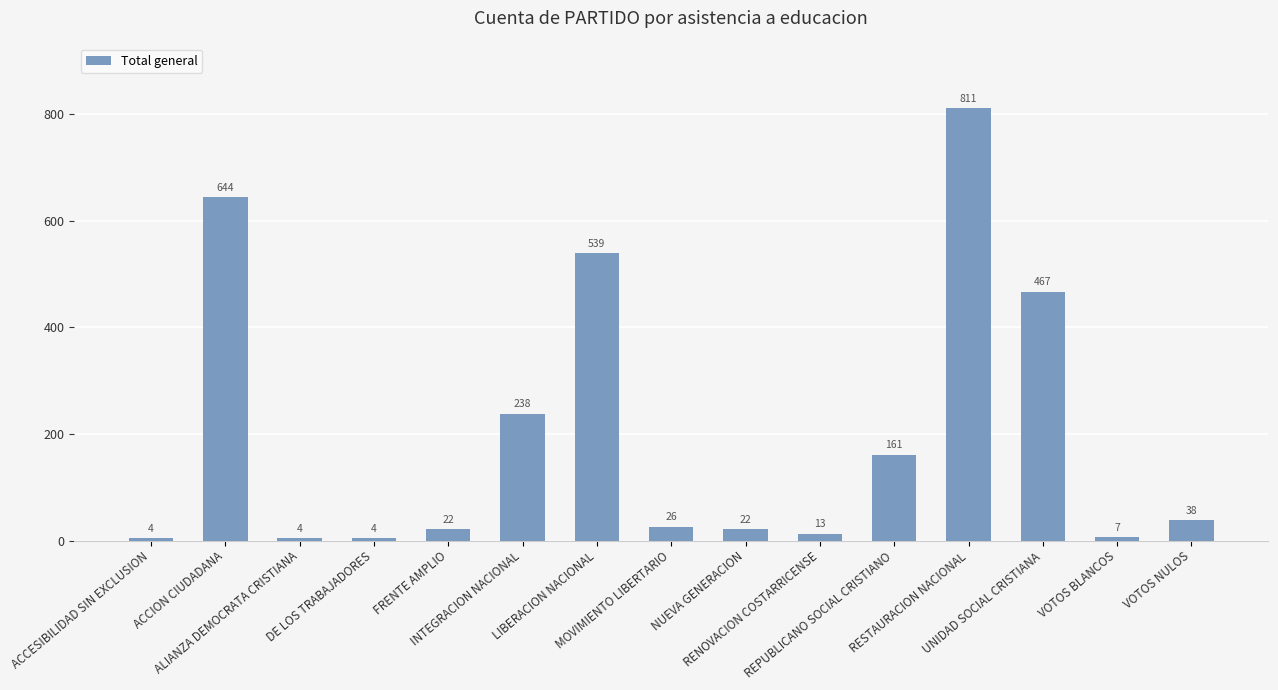

What is the change in value from DE LOS TRABAJADORES to REPUBLICANO SOCIAL CRISTIANO?

+157